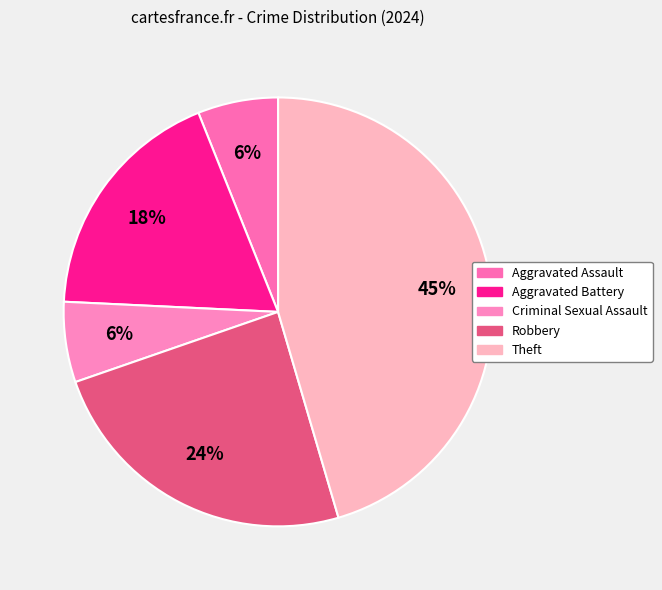

What percentage do Theft and Aggravated Assault together represent?

51.5%